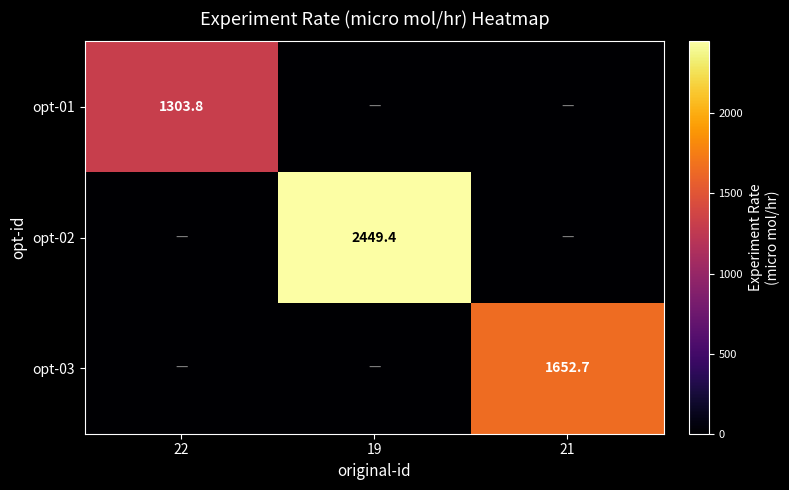

True or false: opt-03 has a value of 2351.6 at 21.

False